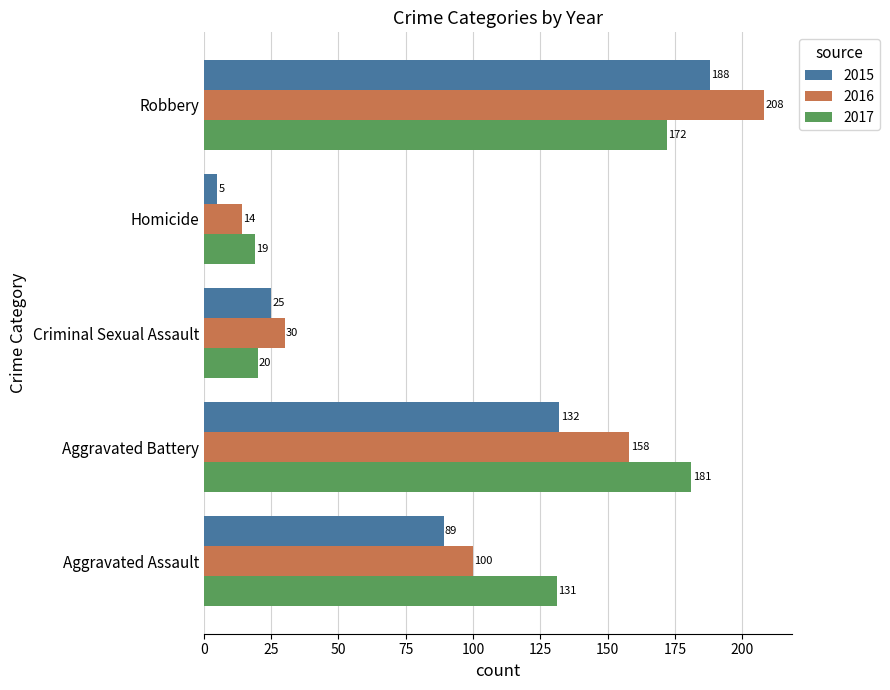

What is the smallest value displayed?

5